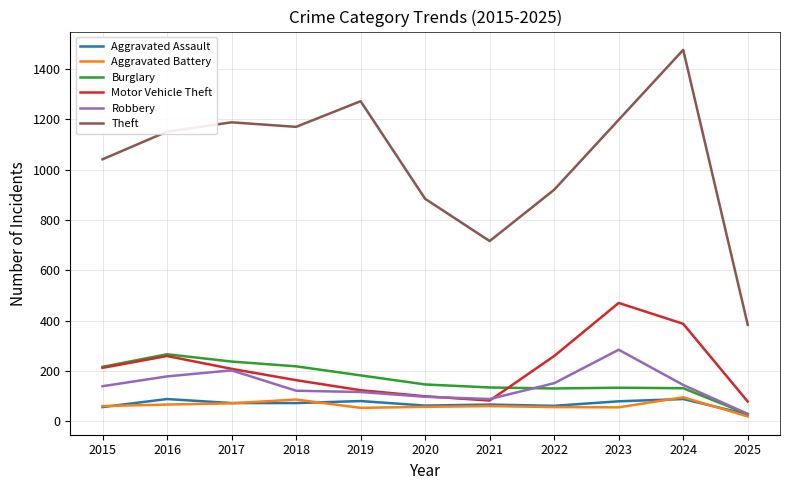

True or false: Aggravated Assault has a value of 80 at 2019.

True